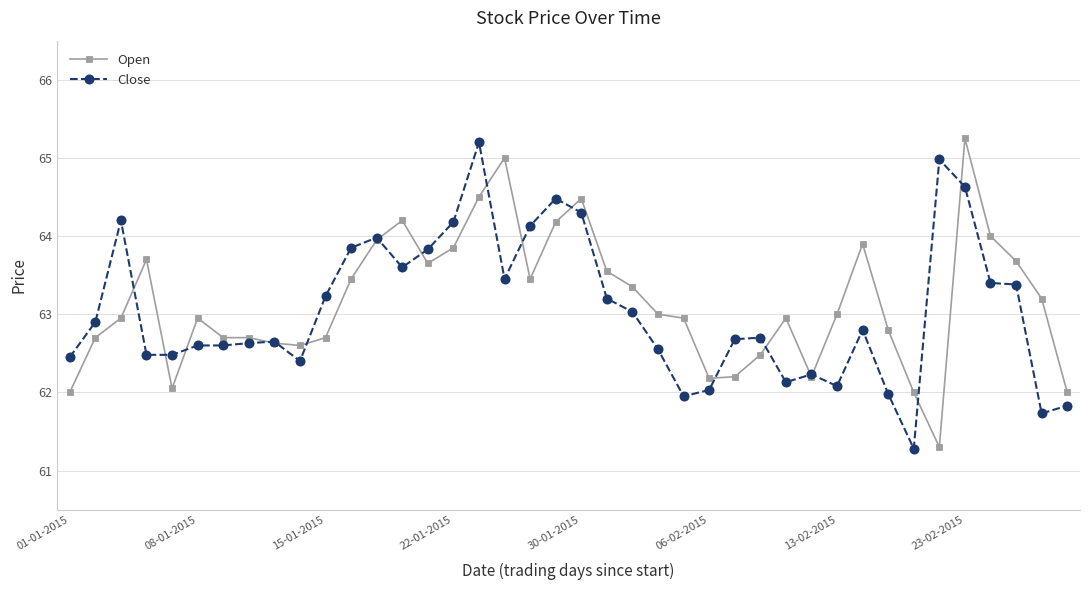

Count the number of data series in this chart.

2